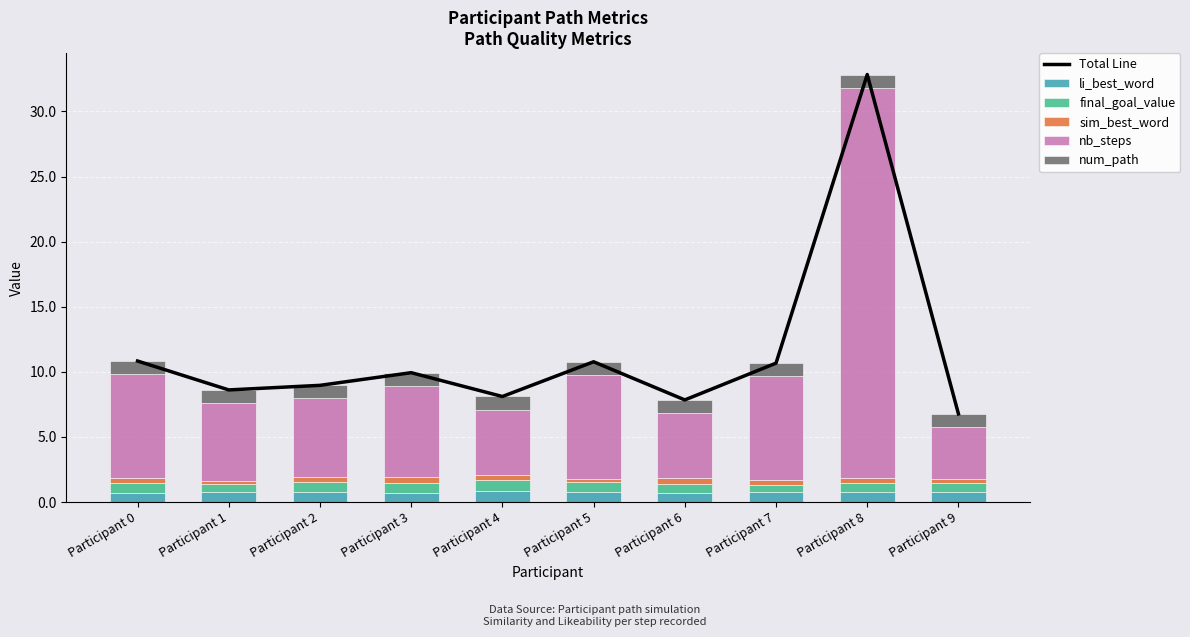

What are all the series names shown in the legend?

Total Line, li_best_word, final_goal_value, sim_best_word, nb_steps, num_path